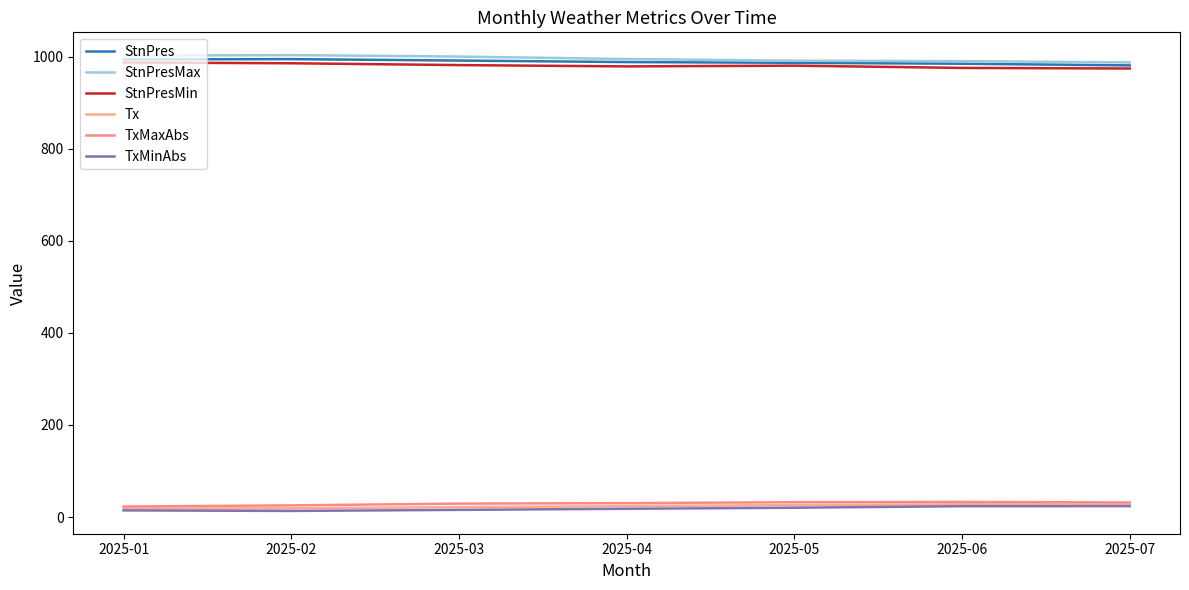

What is the total value across all series at 2025-06?

3036.1